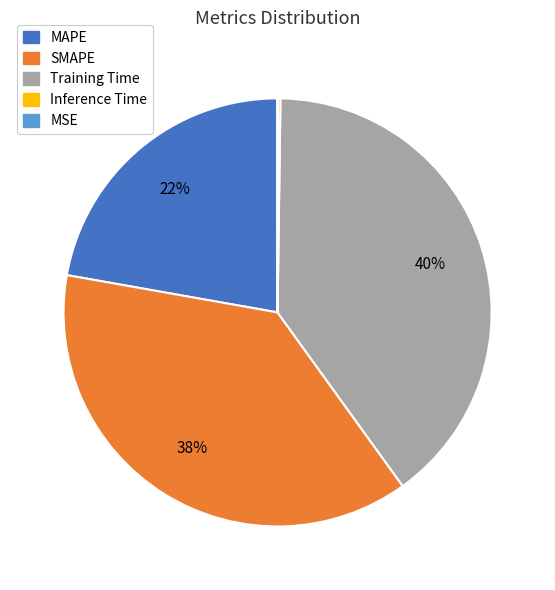

Approximately how many times larger is the value at MAPE compared to Training Time?

0.6